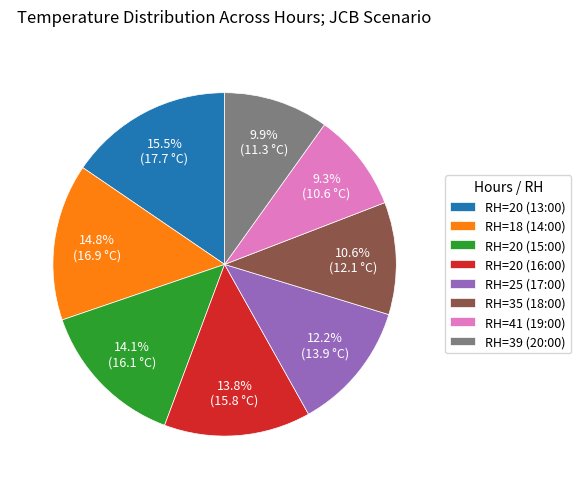

Which category has the smallest portion of the pie?

RH=41 (19:00)